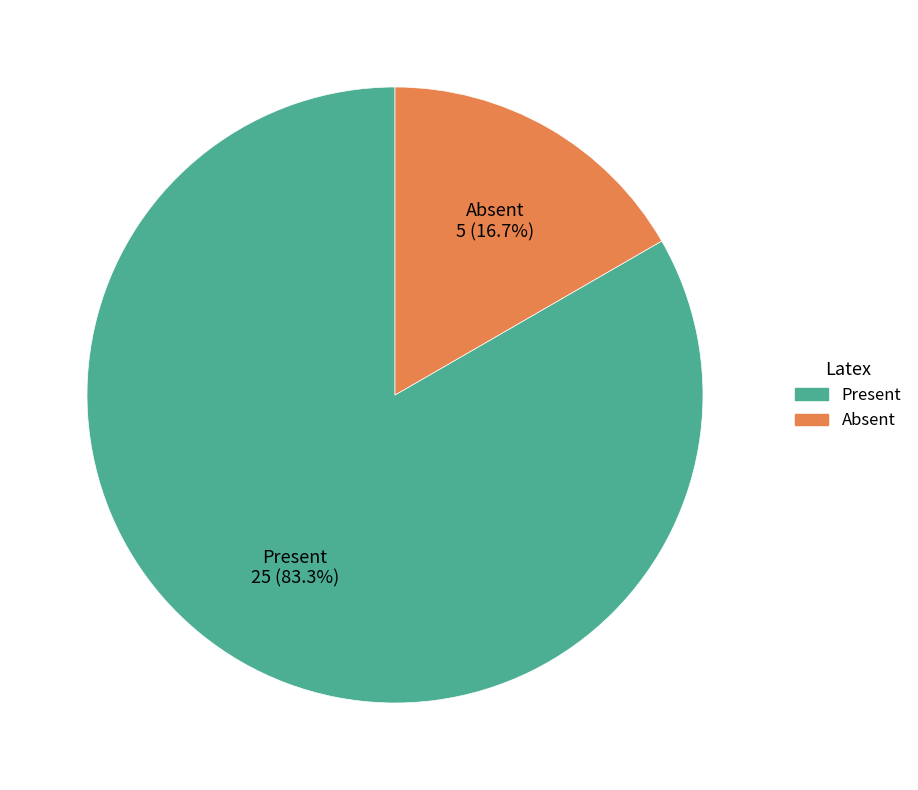

To the nearest percent, what is the combined percentage of Absent and Present?

100%